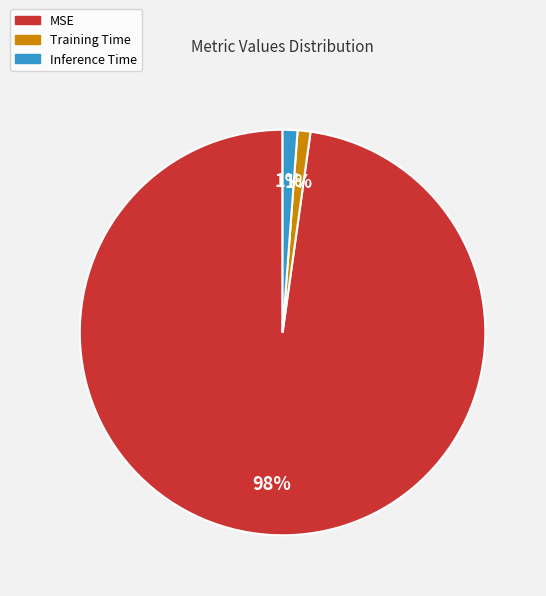

Combined, do MSE and Inference Time account for over 50%?

Yes